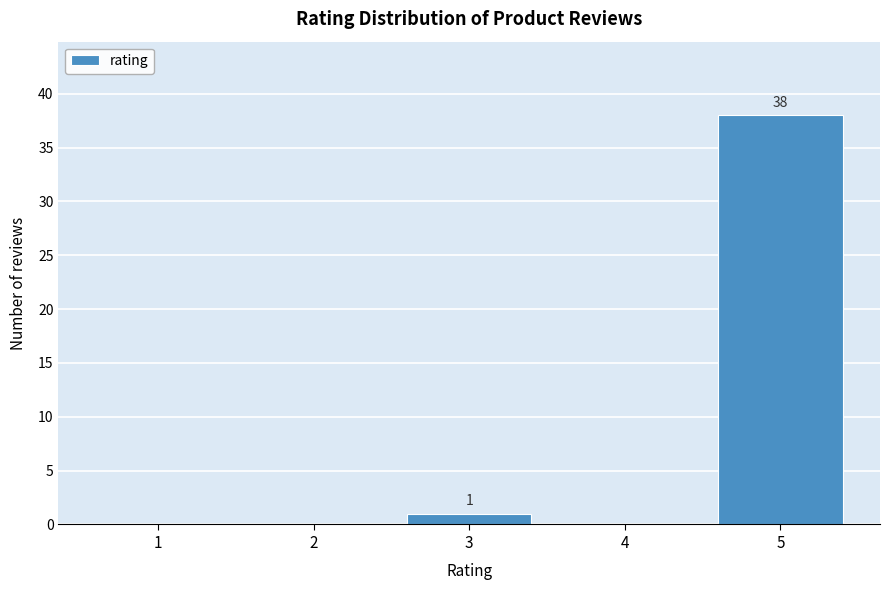

Over which range of the x-axis is the bar tallest?

4.5 to 5.5